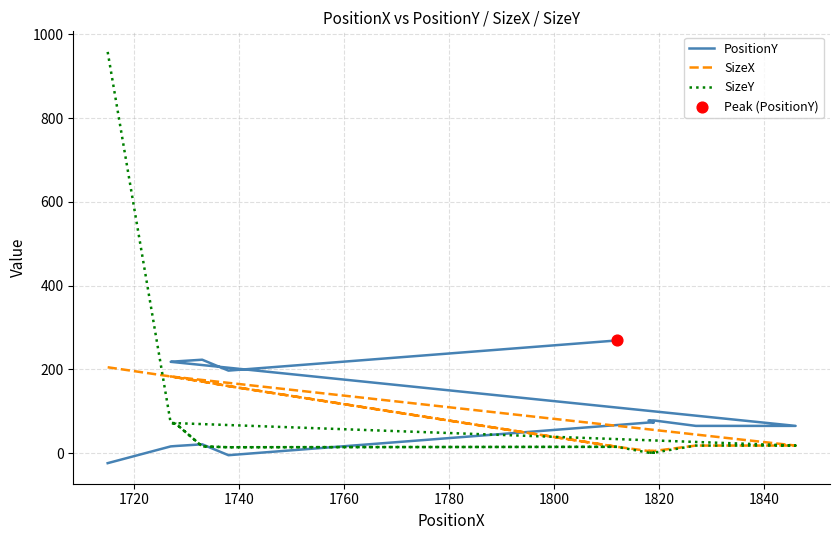

Which series has the largest total across all categories?

SizeX